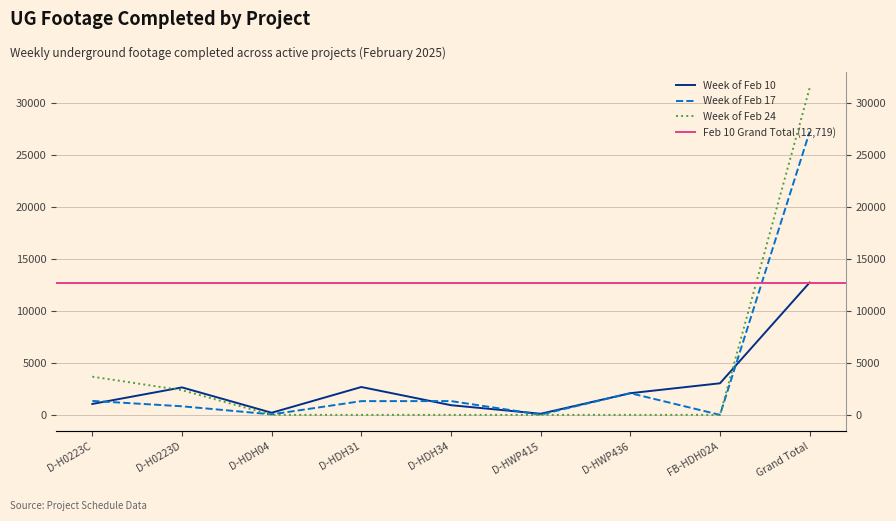

At which category does the chart reach its minimum across all series?

FB-HDH02A